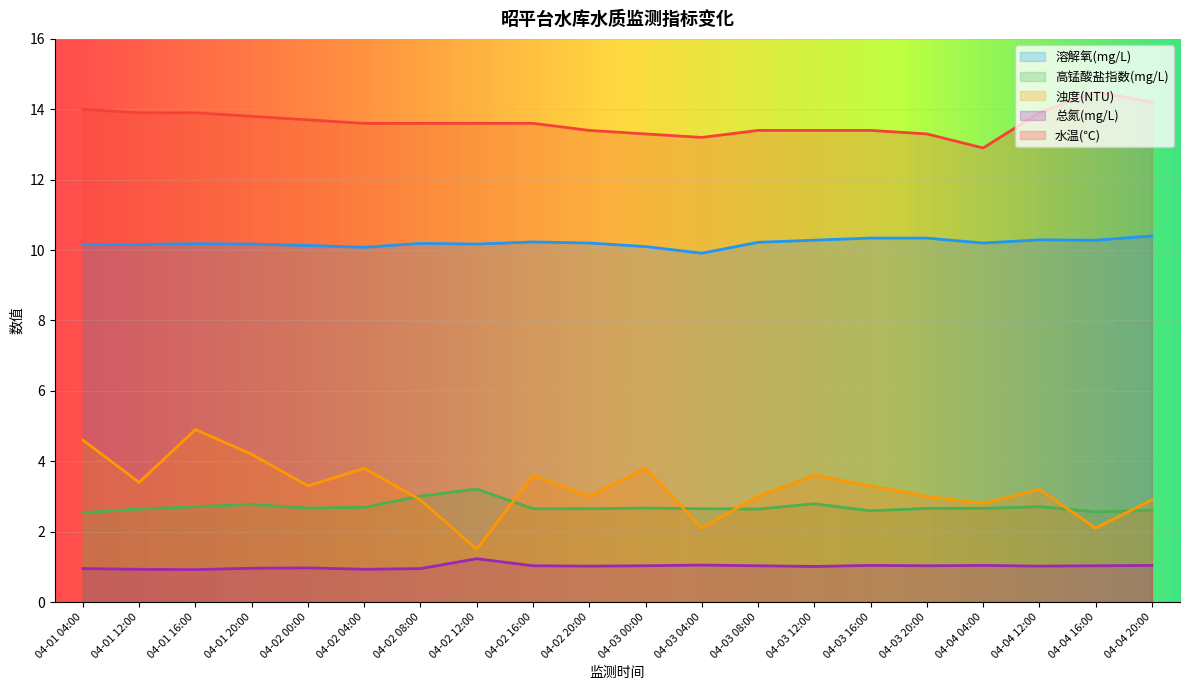

Does the chart display data point markers on the line(s)?

No